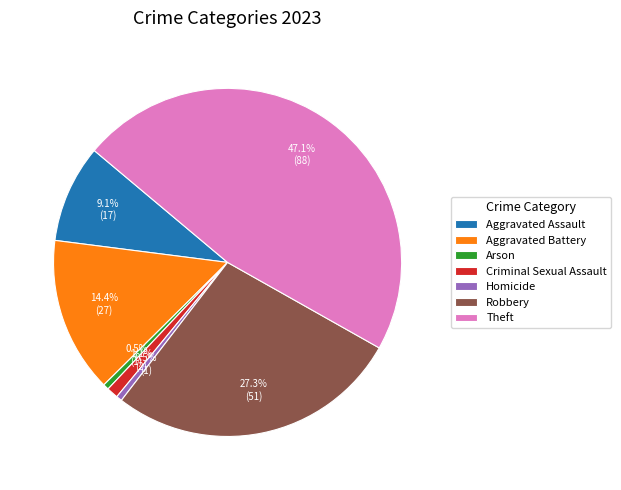

Count the number of slices in the pie.

7